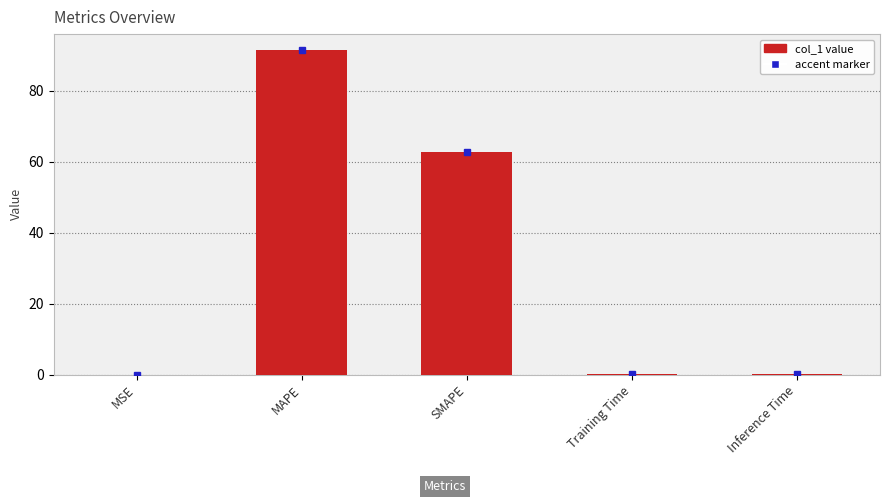

Where is the data nearest to the value 45?

SMAPE